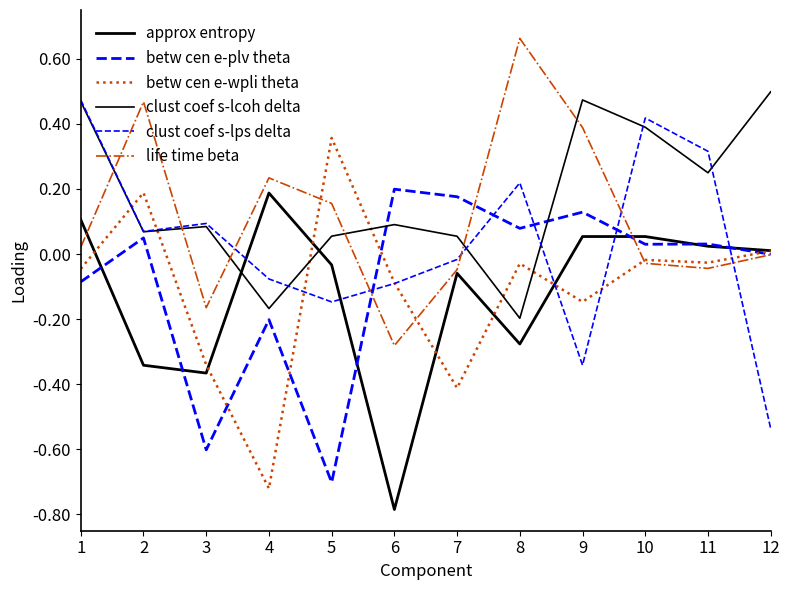

Reading right to left, list all the values displayed in this chart.

approx entropy: 0.0	0.0	0.1	0.1	-0.3	-0.1	-0.8	-0.0	0.2	-0.4	-0.3	0.1
betw cen e-plv theta: -0.0	0.0	0.0	0.1	0.1	0.2	0.2	-0.7	-0.2	-0.6	0.0	-0.1
betw cen e-wpli theta: 0.0	-0.0	-0.0	-0.1	-0.0	-0.4	-0.1	0.4	-0.7	-0.3	0.2	-0.0
clust coef s-lcoh delta: 0.5	0.2	0.4	0.5	-0.2	0.1	0.1	0.1	-0.2	0.1	0.1	0.5
clust coef s-lps delta: -0.5	0.3	0.4	-0.3	0.2	-0.0	-0.1	-0.1	-0.1	0.1	0.1	0.5
life time beta: -0.0	-0.0	-0.0	0.4	0.7	-0.0	-0.3	0.2	0.2	-0.2	0.5	0.0